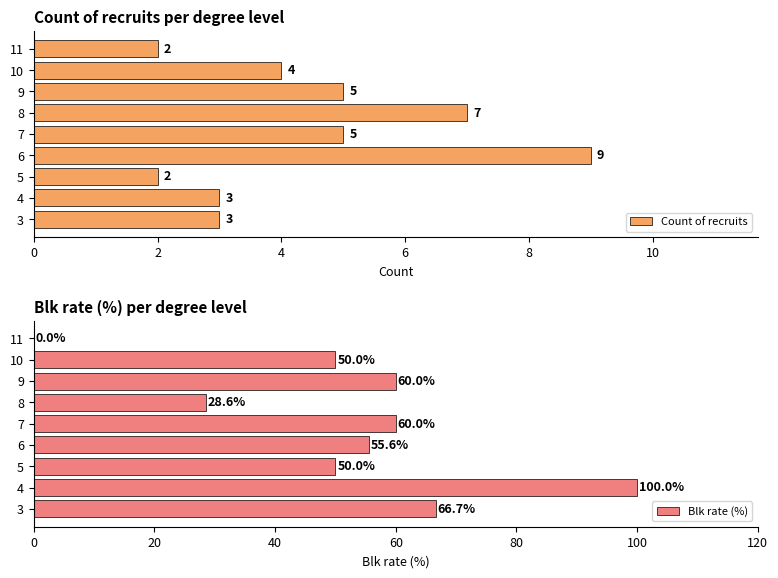

What is the difference between the second highest and second lowest values in the Blk rate (%) series?

38.1